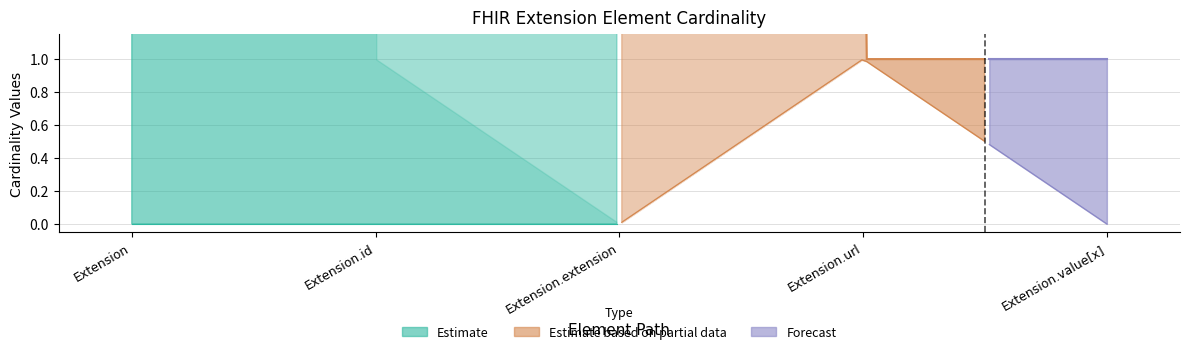

Which has a higher value, Extension.id or Extension.value[x]?

Extension.id